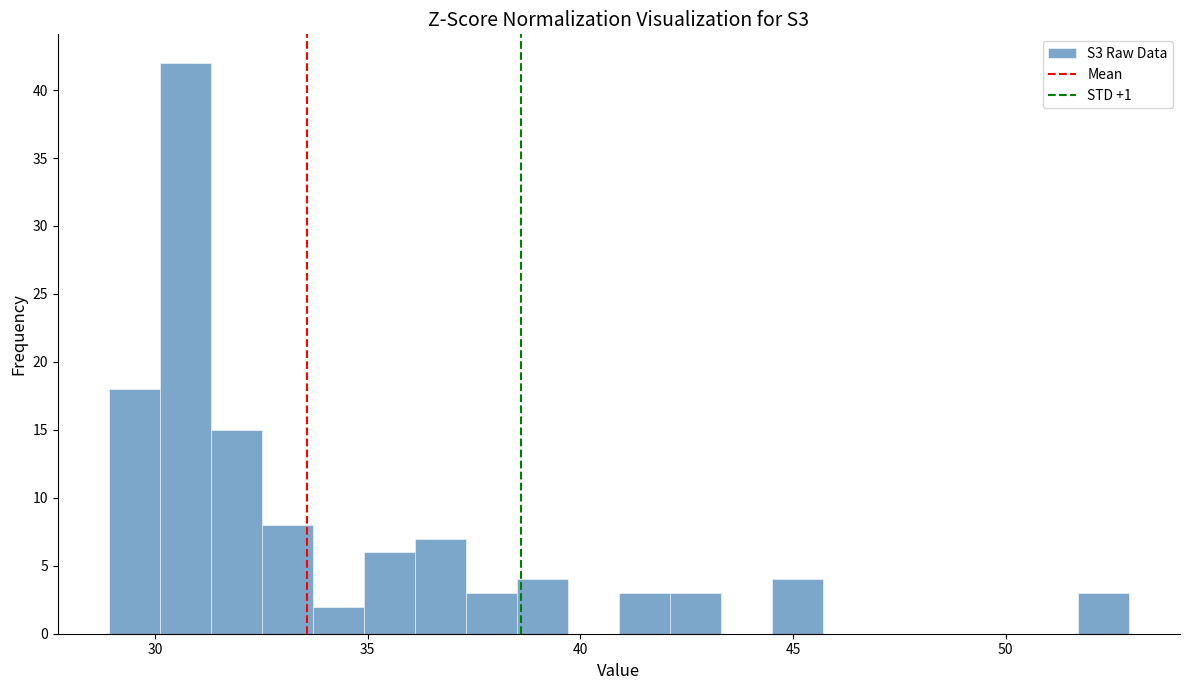

Around what value on the x-axis is the tallest bar? Give the approximate position of its centre, as read against the axis.

30.5